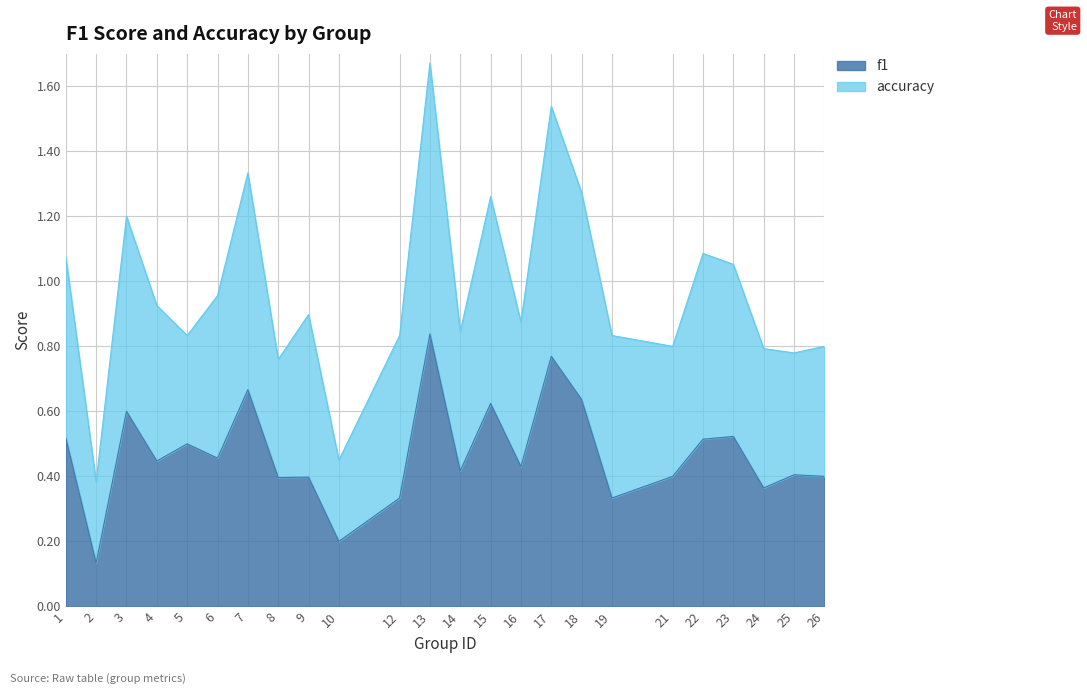

What is the sum of the values at 13 and 15?

1.5